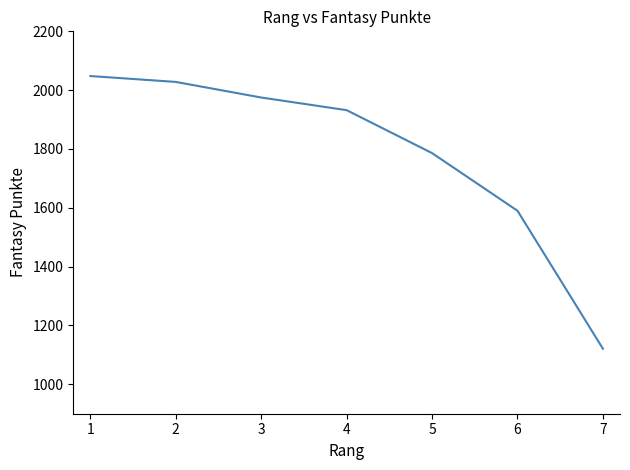

What is the ratio of the value at 1 to the value at 2?

1.0